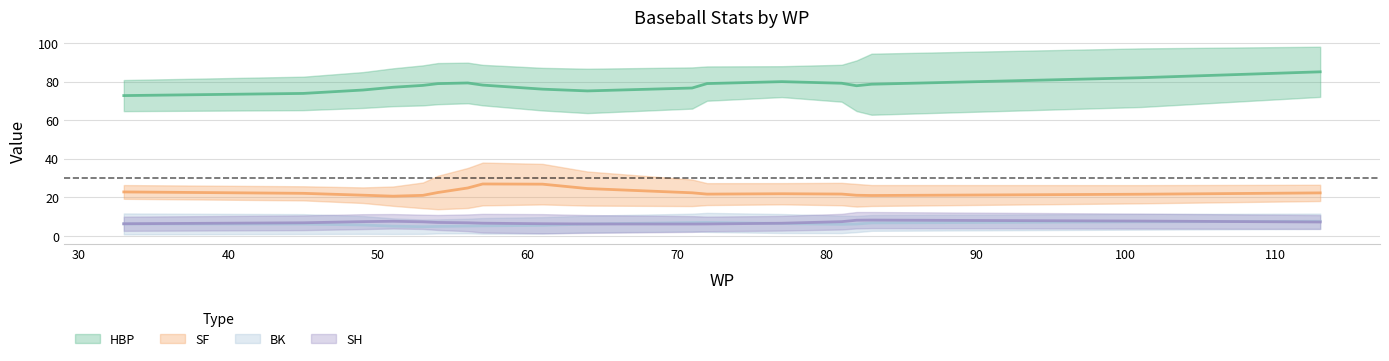

Is this an area chart (filled region under the line)?

No